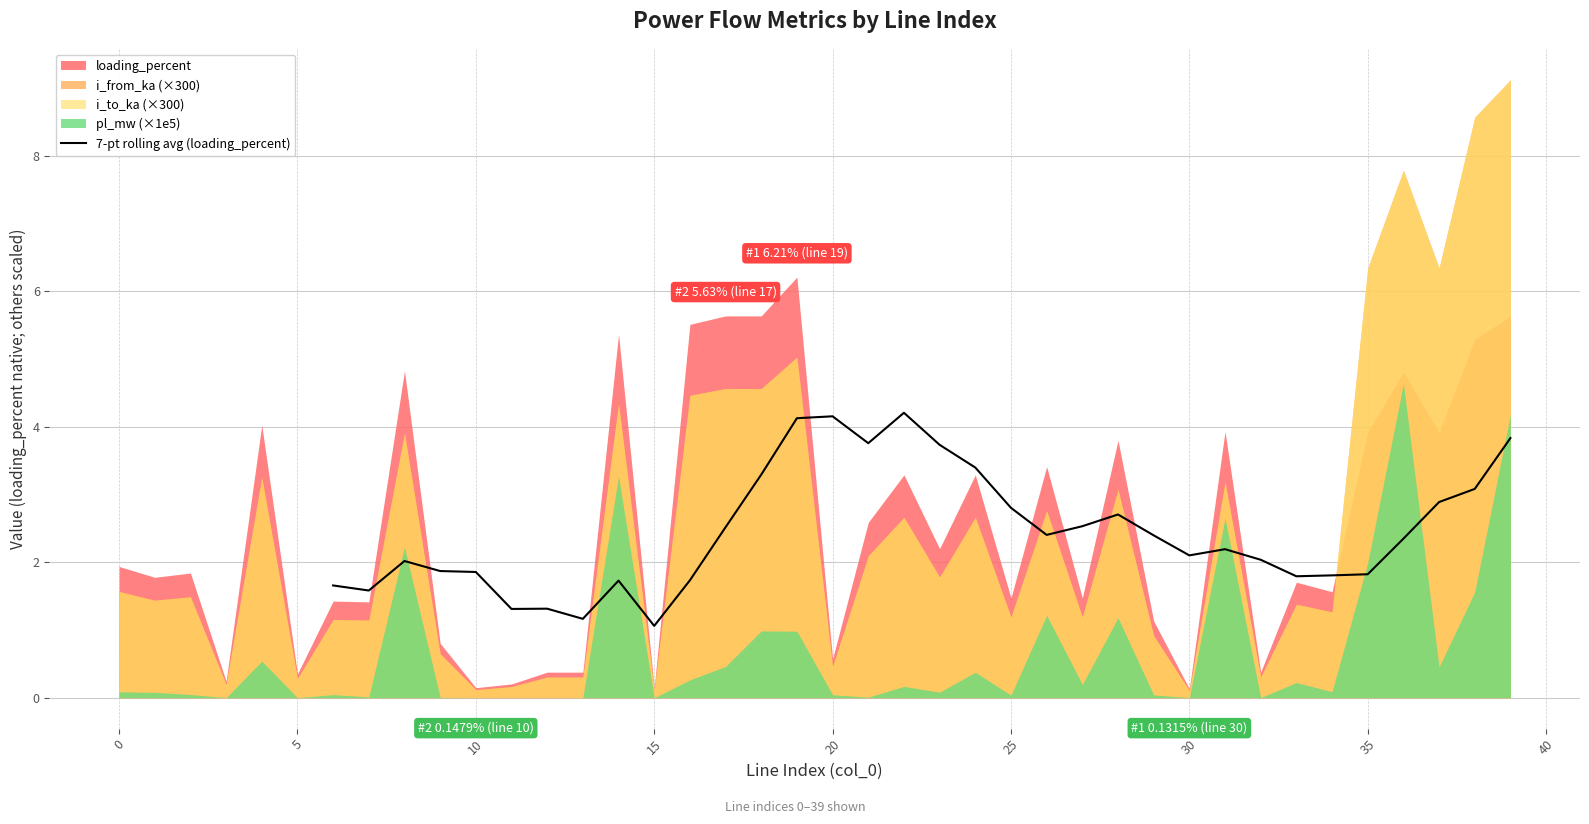

What is the highest value of the 7-pt rolling avg (loading_percent) series?

4.2